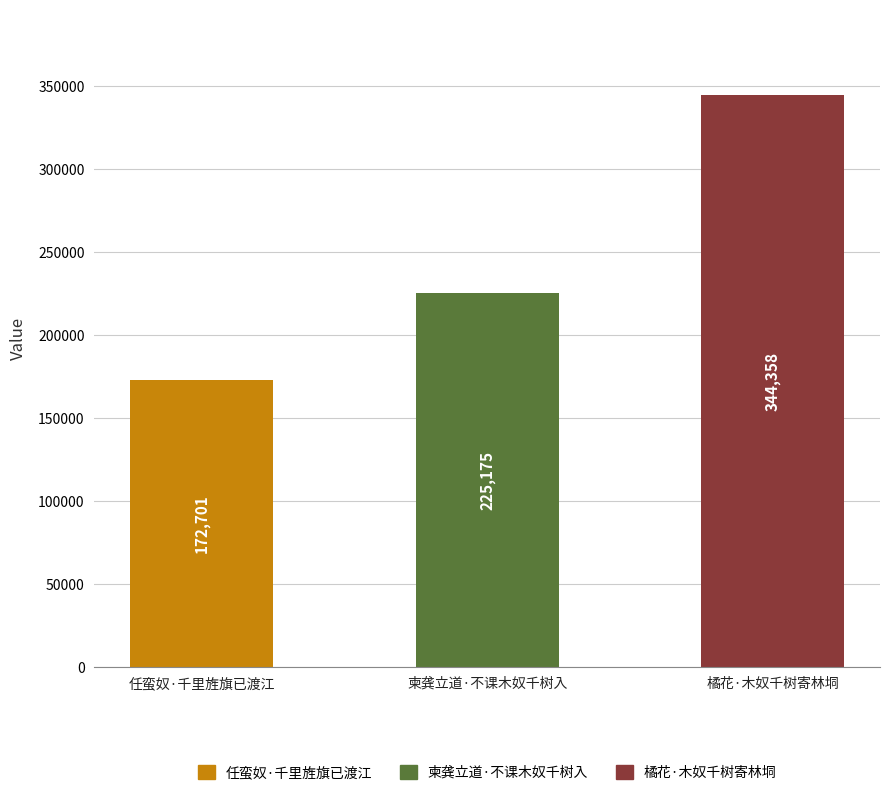

What is the minimum value shown in the chart?

172701